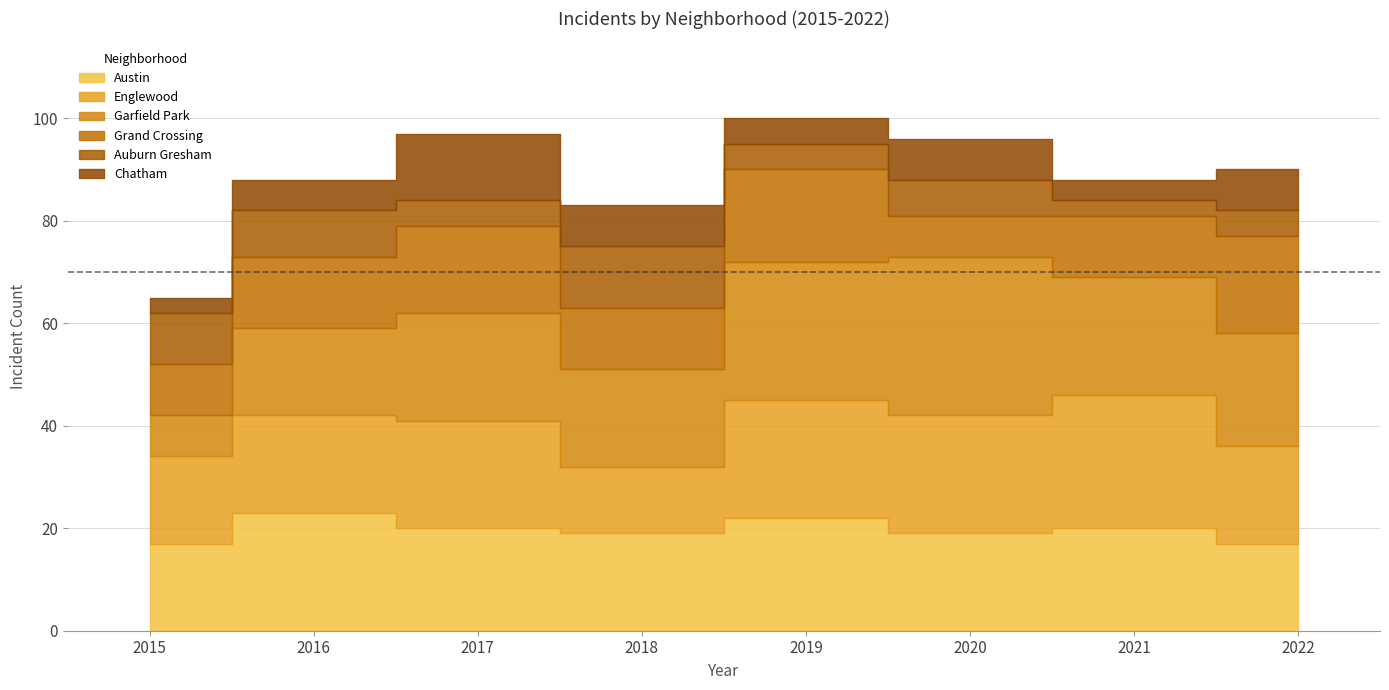

How many values in the Austin series exceed 20?

2